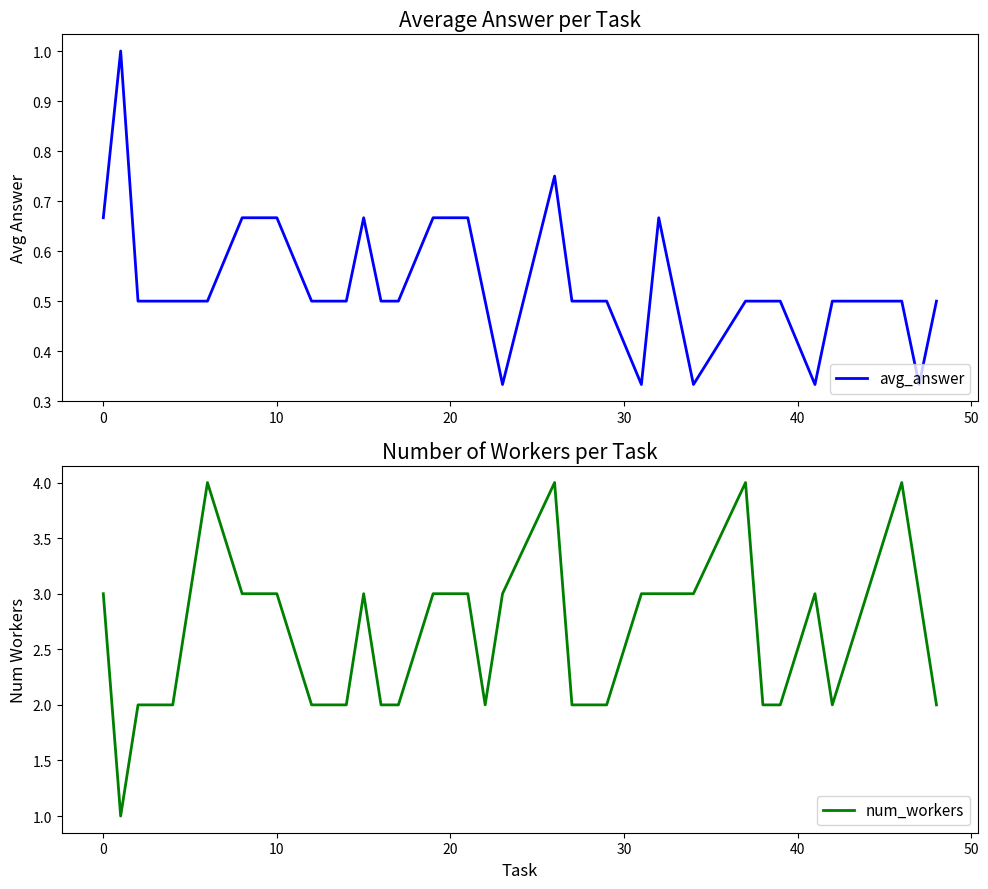

List the series in order of their peak value, lowest first.

avg_answer, num_workers